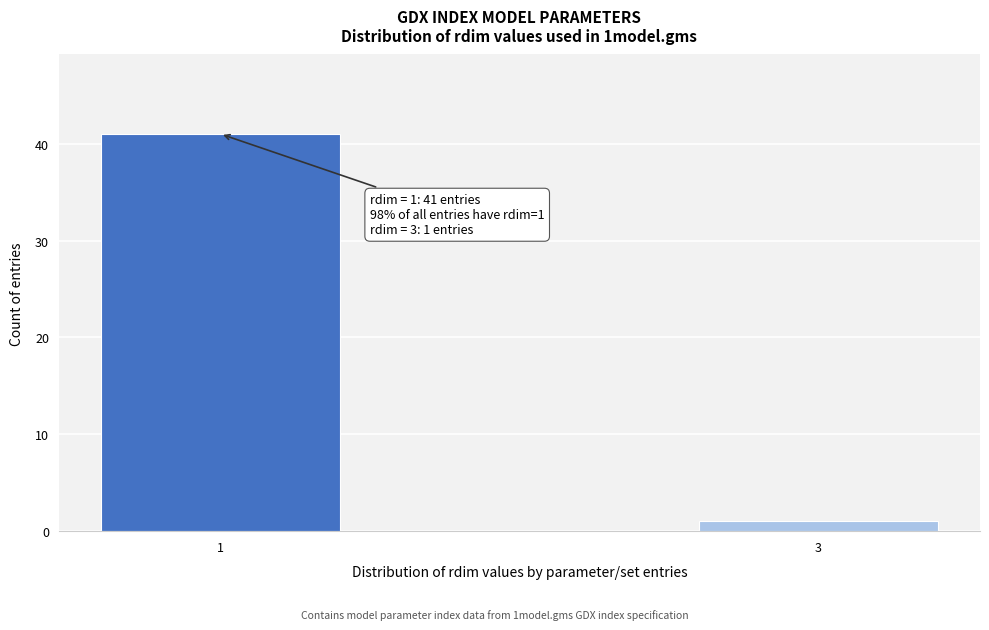

Reading left to right, what are all the values shown in this chart?

1=41	3=1